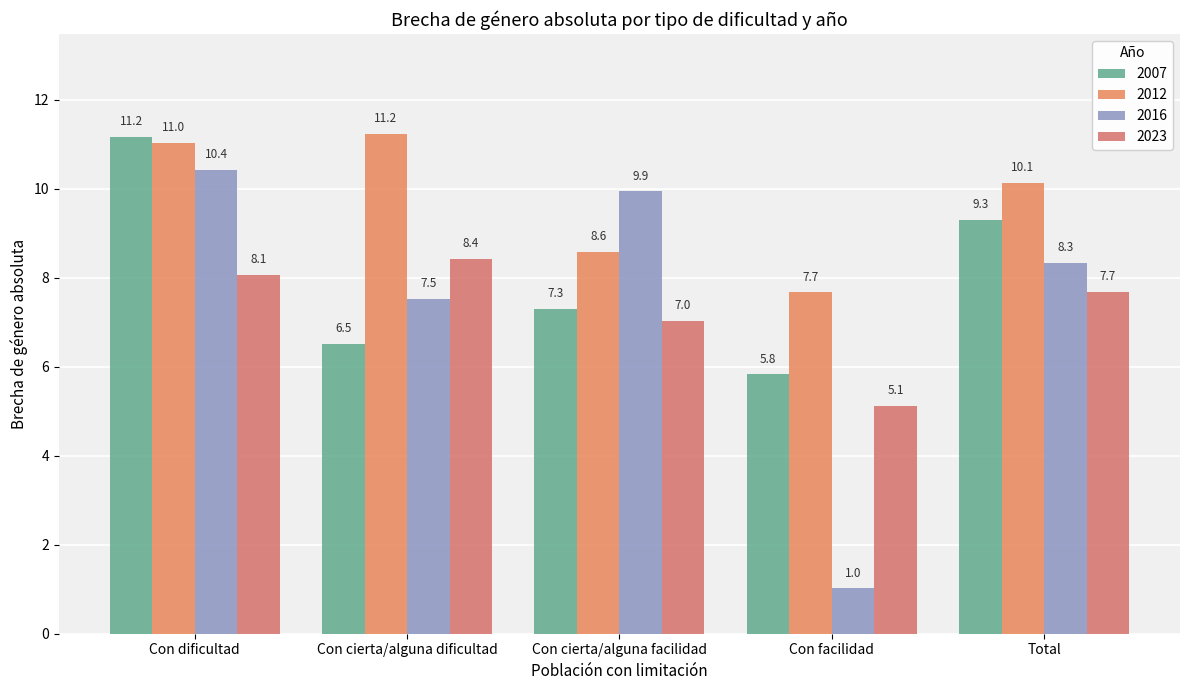

At Con cierta/alguna facilidad, list the series in order from largest to smallest.

2016, 2012, 2007, 2023